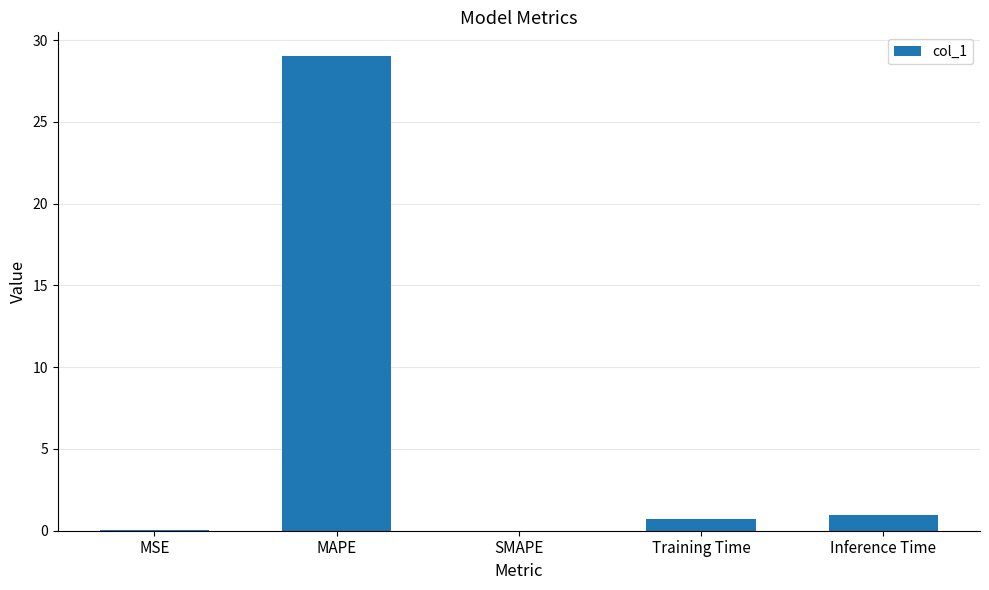

What is the sum of the values at MAPE and Training Time?

29.7